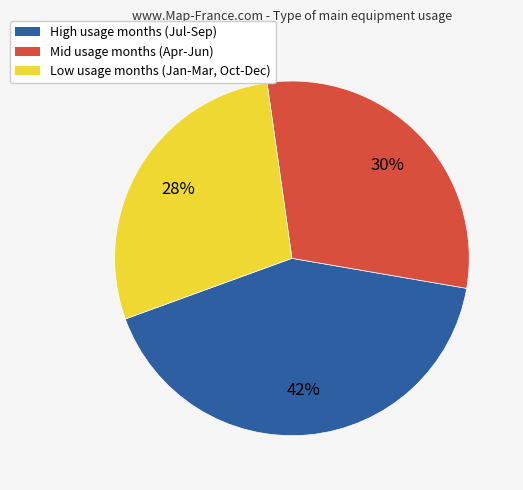

Is there any slice that represents more than half of the pie?

No